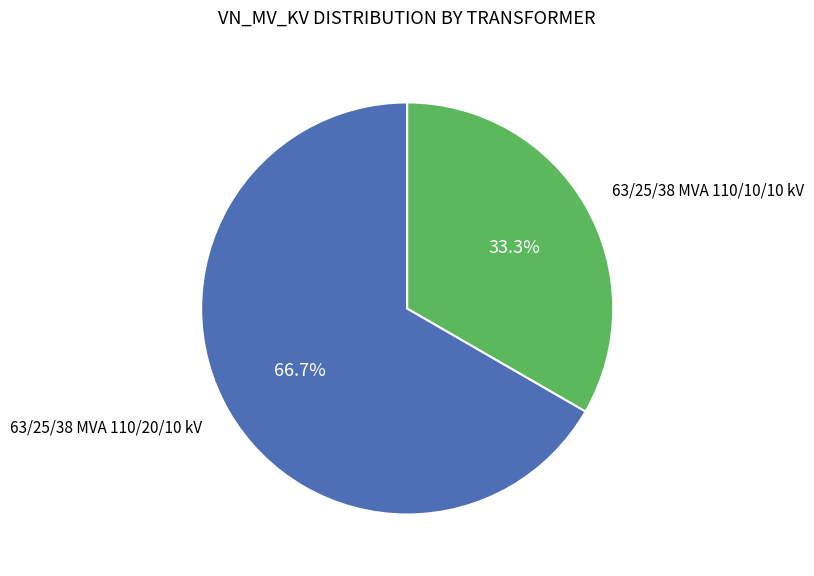

Count the number of slices in the pie.

2